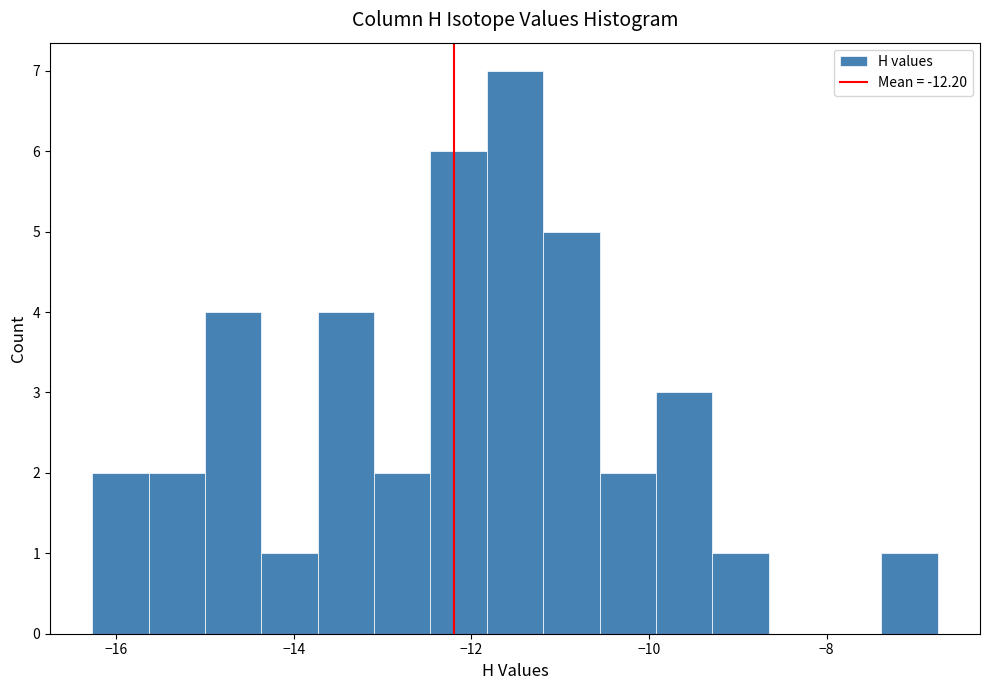

Read against the x-axis, roughly where is the centre of the tallest bar?

-11.6